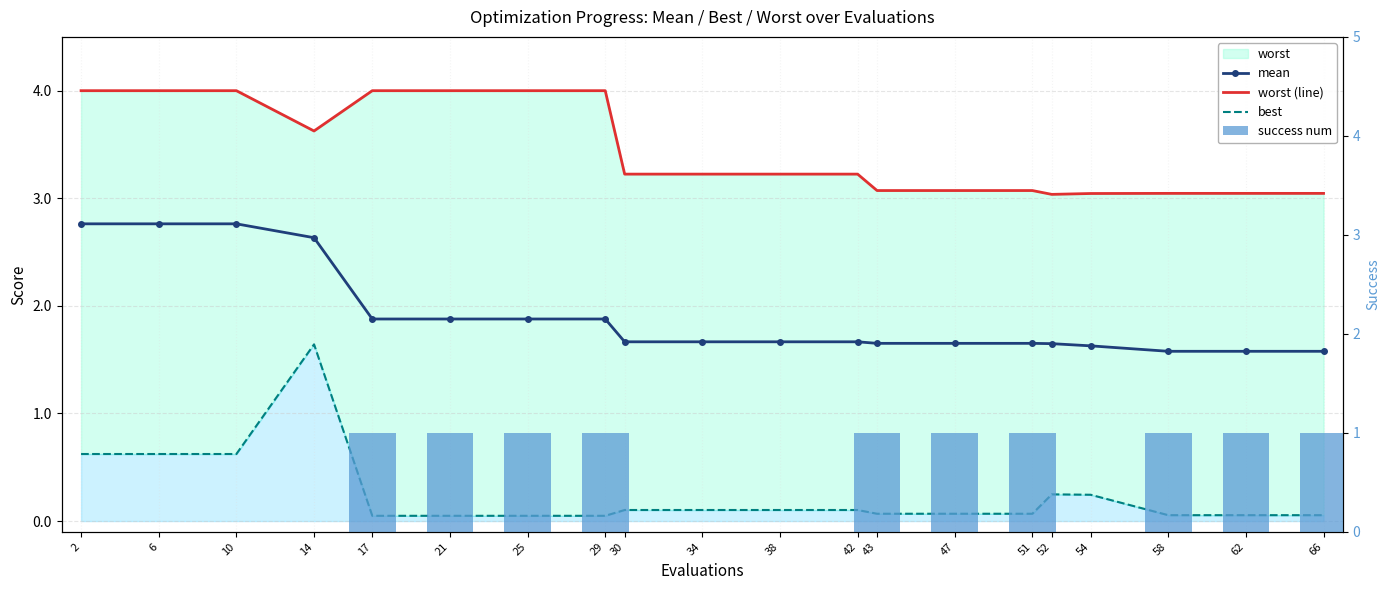

What is the maximum value for success num?

1.0